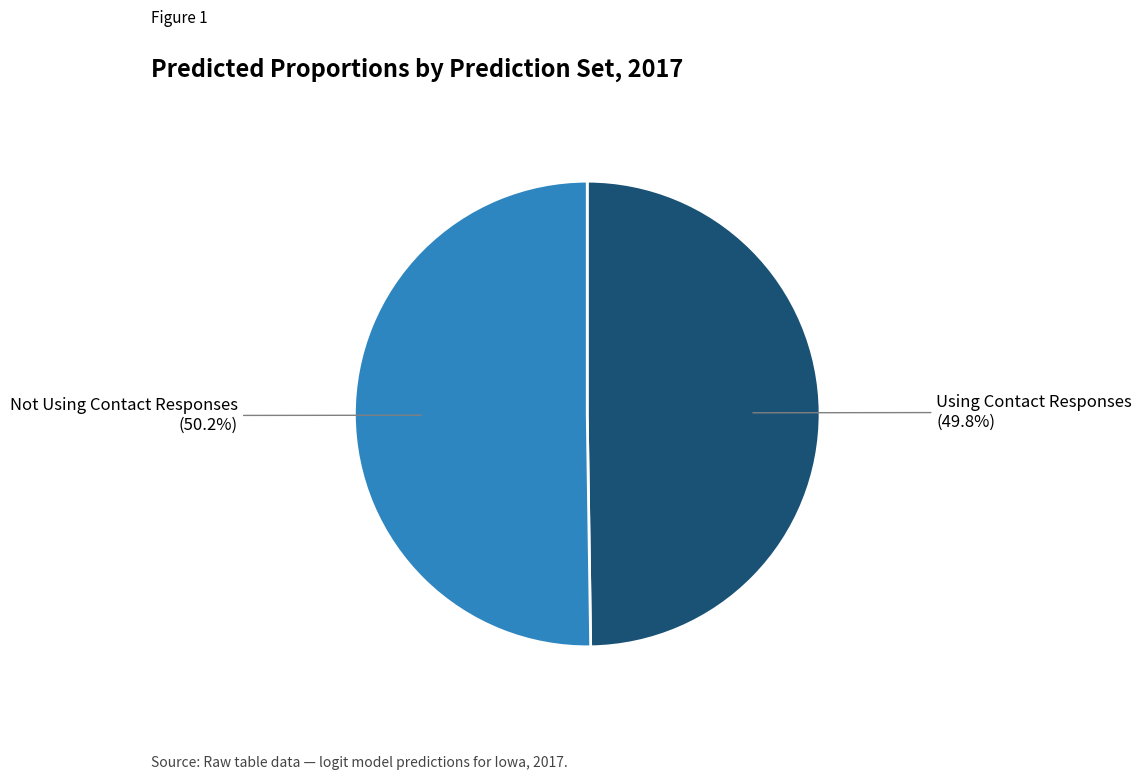

Is there a majority slice in this chart?

Yes